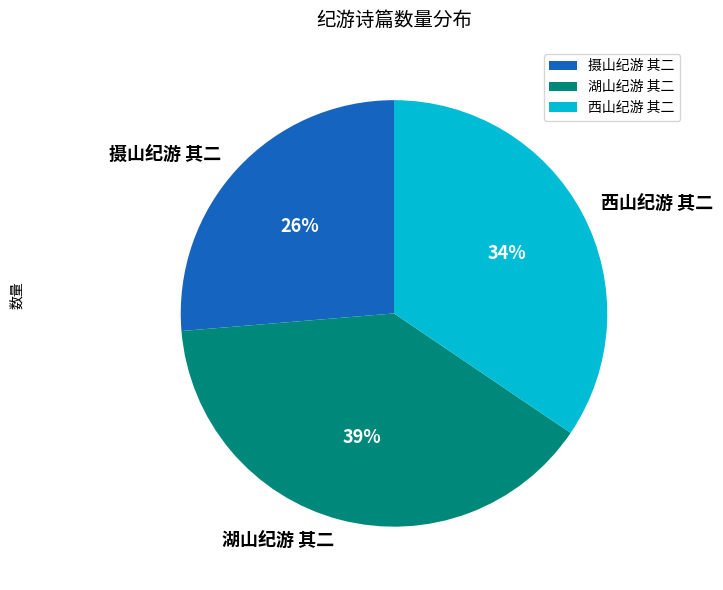

True or false: 摄山纪游 其二 accounts for 26% of the total.

True